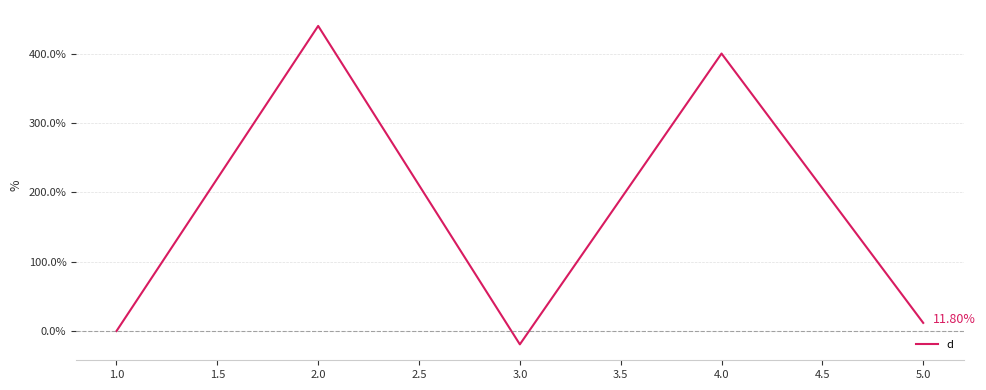

What is the sum of all values?

833.0